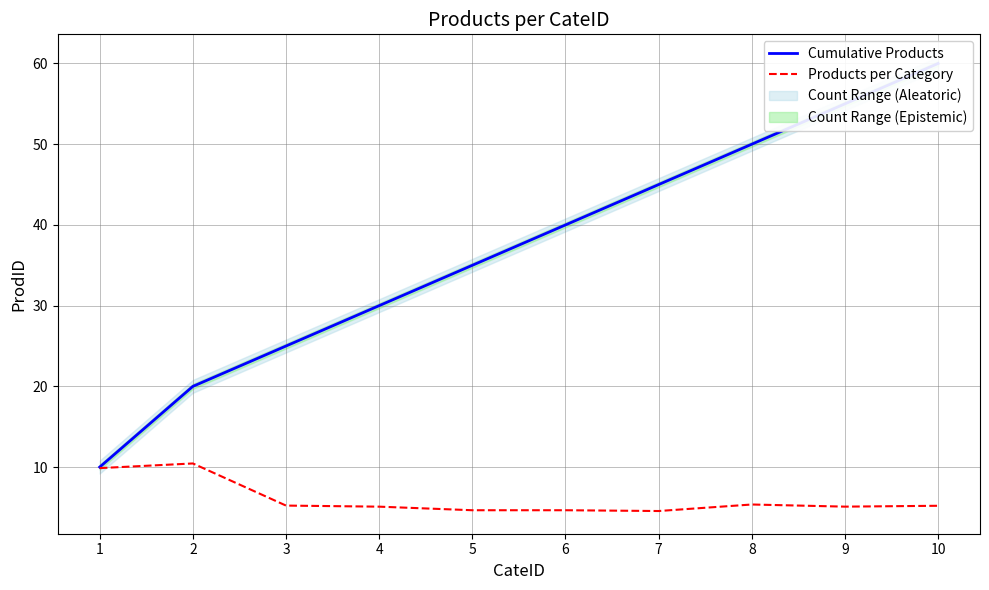

Which series has the largest total across all categories?

Cumulative Products